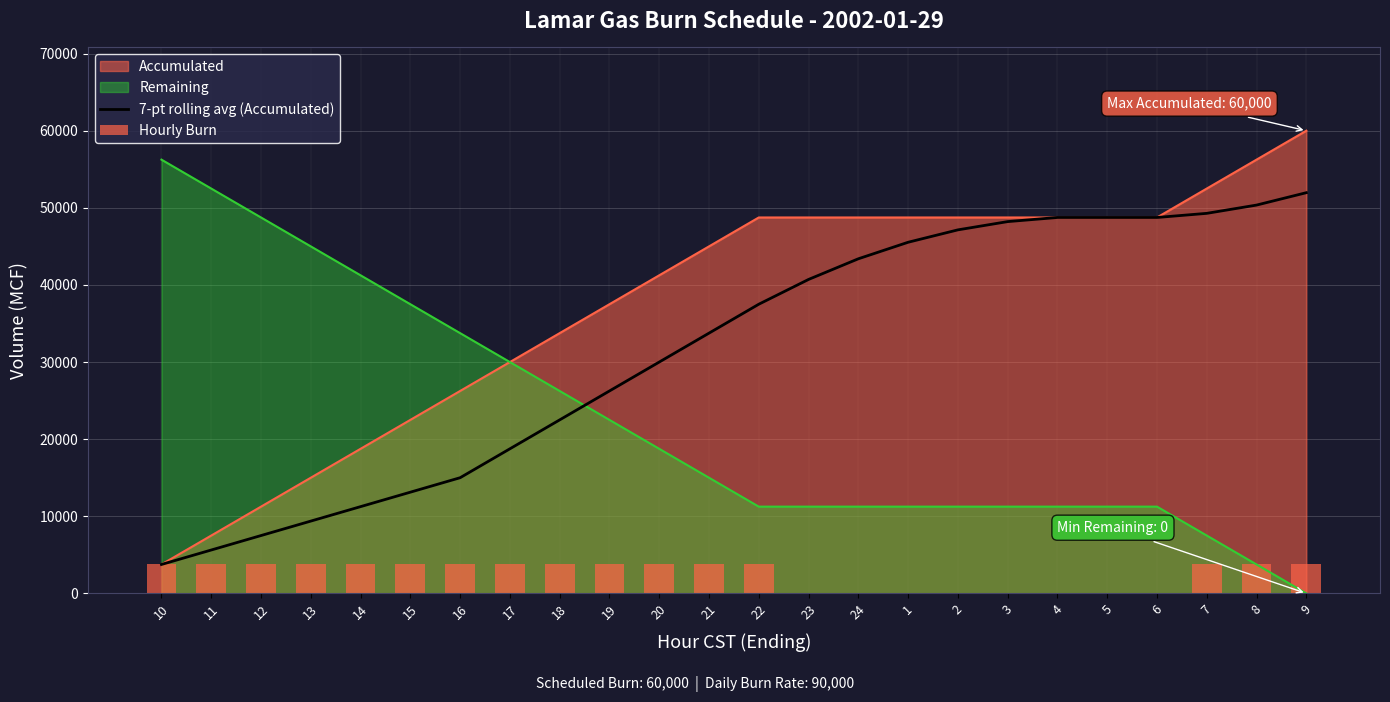

How many groups of bars are there?

24